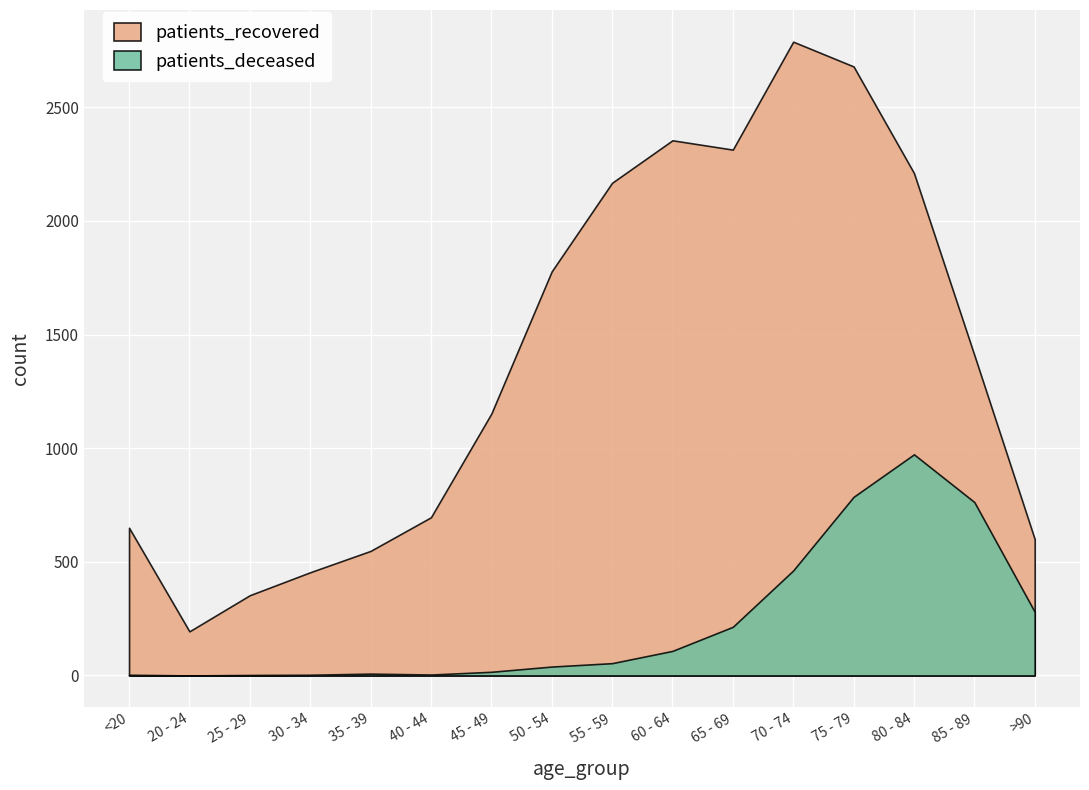

True or false: patients_recovered and patients_deceased cross at least once.

False